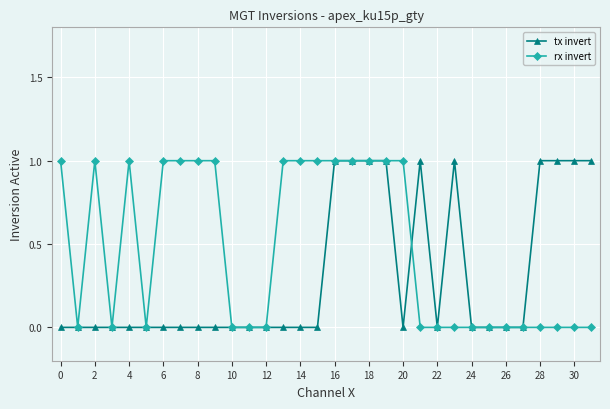

What is the value of the rx invert point at the 17th from the left?

1